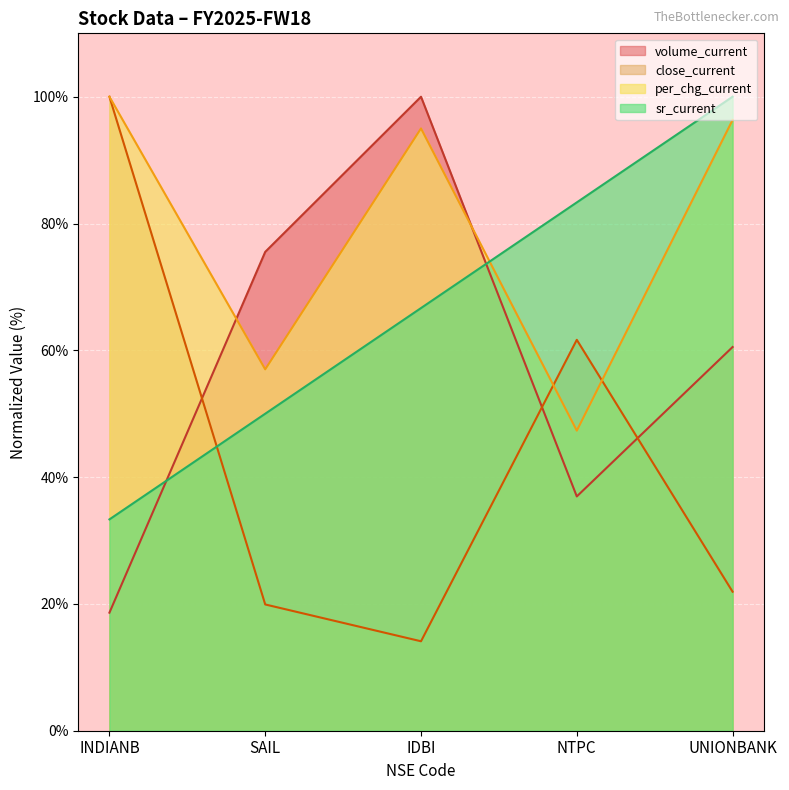

How many values in the per_chg_current series are below 95?

2